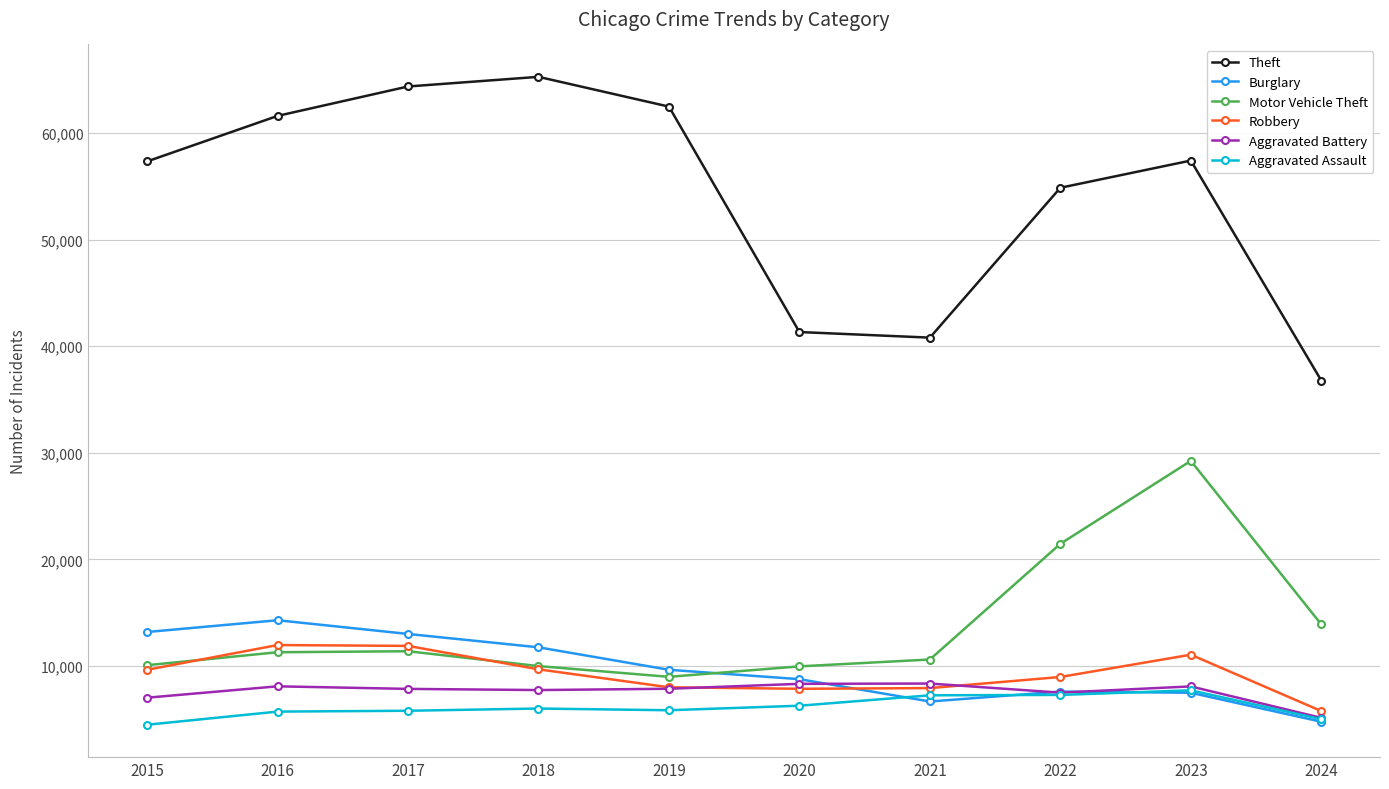

At which category is the sum across all series the highest?

2023